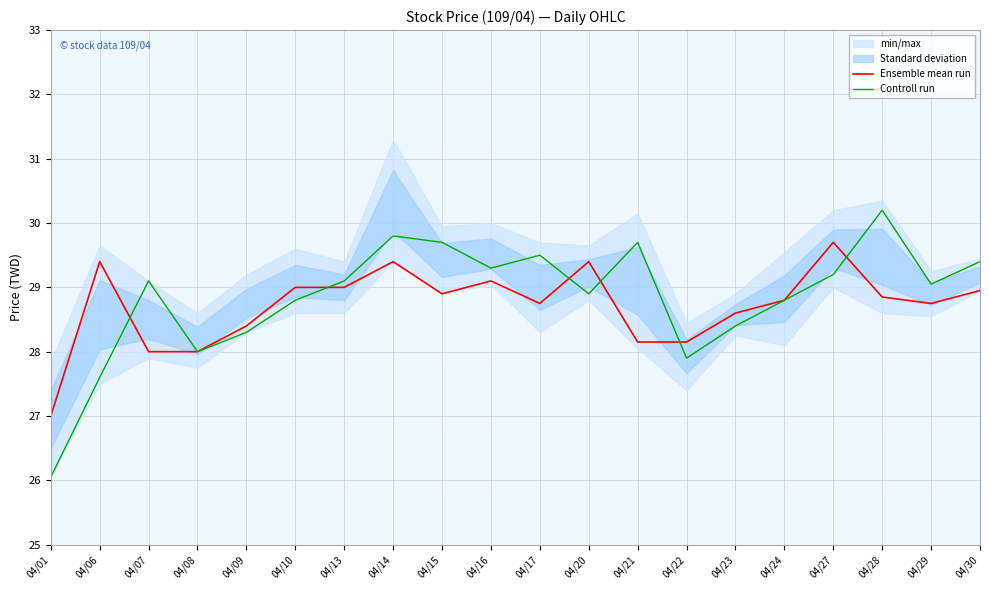

Where do Controll run and Ensemble mean run first cross each other?

04/06 and 04/07